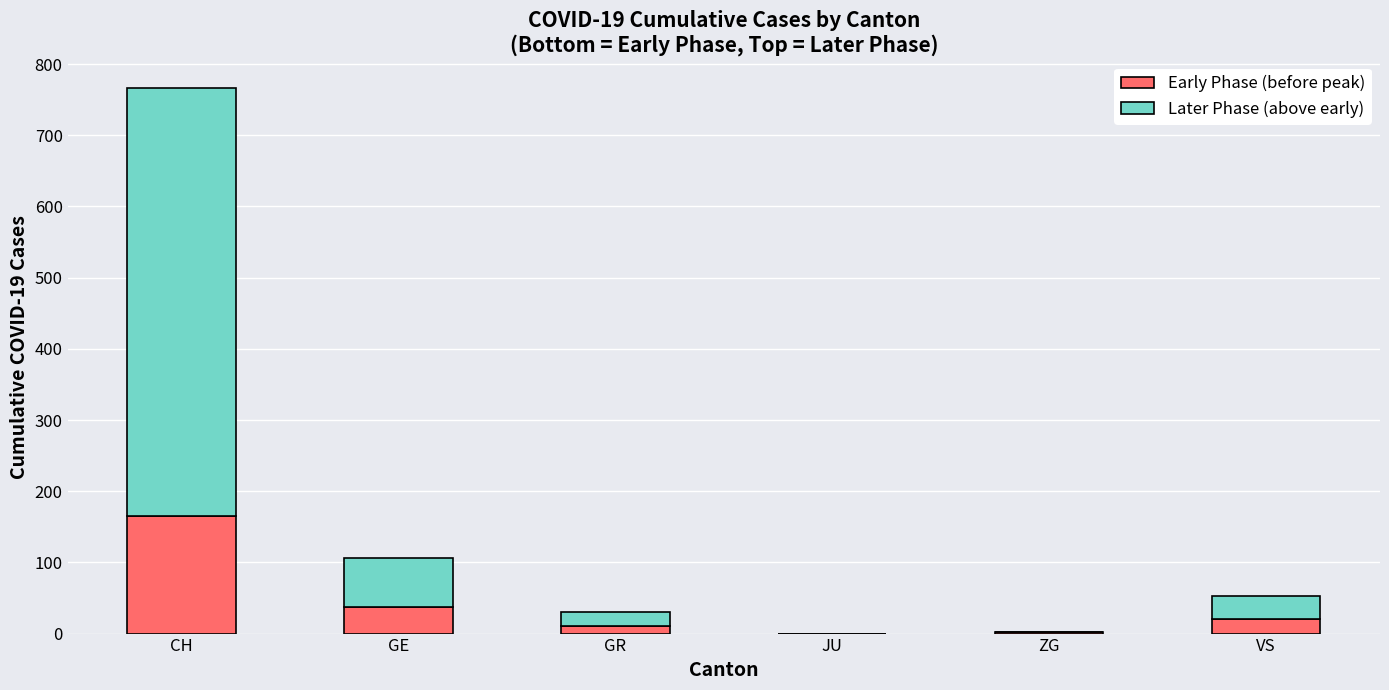

True or false: Early Phase (before peak) has a value of 37 at GE.

True